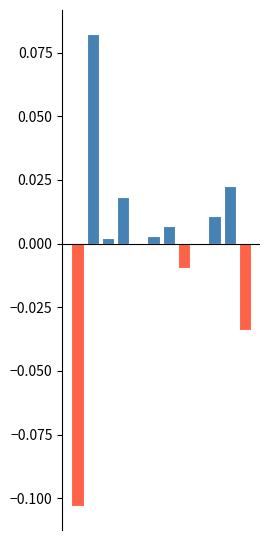

Reading right to left, what are all the values shown in this chart?

Positive: 11=0.0	10=0.0	9=0.0	8=0.0	7=0.0	6=0.0	5=0.0	4=0.0	3=0.0	2=0.0	1=0.1	0=0.0
Negative: 11=-0.0	10=0.0	9=0.0	8=0.0	7=-0.0	6=0.0	5=0.0	4=-0.0	3=0.0	2=0.0	1=0.0	0=-0.1